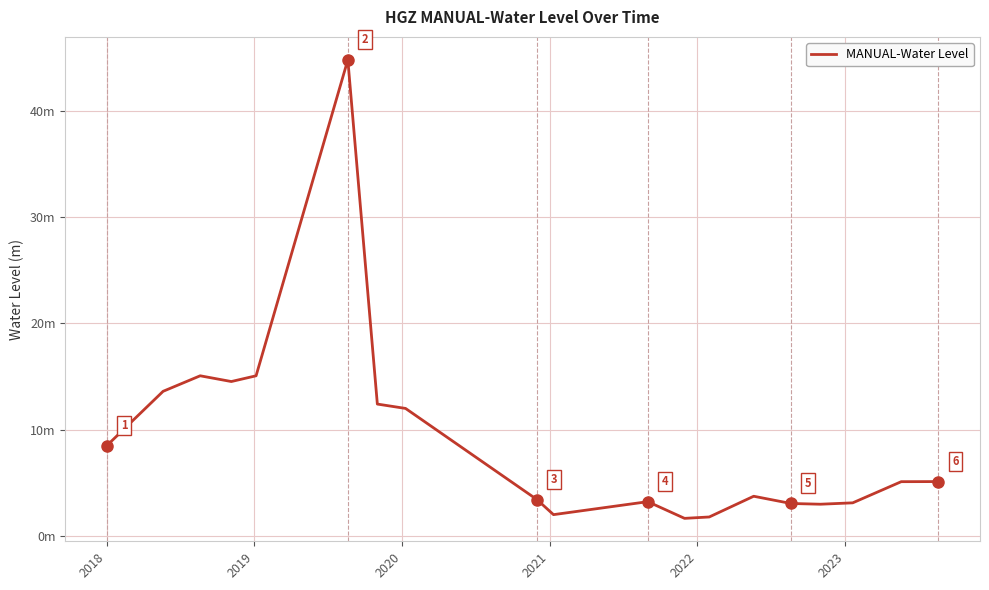

Is this an area chart (filled region under the line)?

No